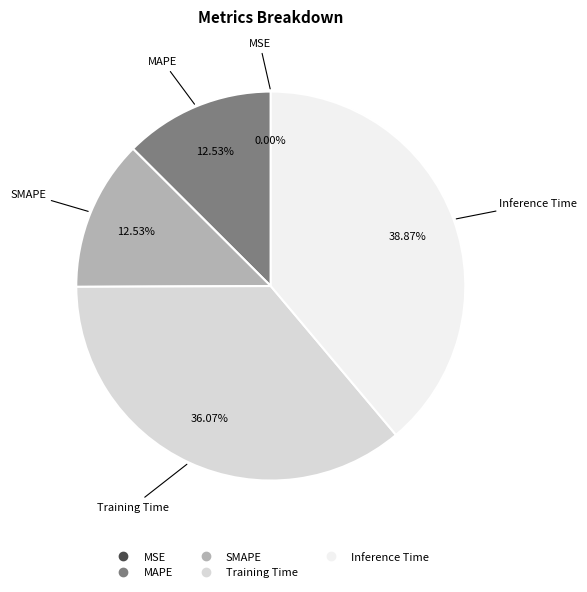

Is there a majority slice in this chart?

No